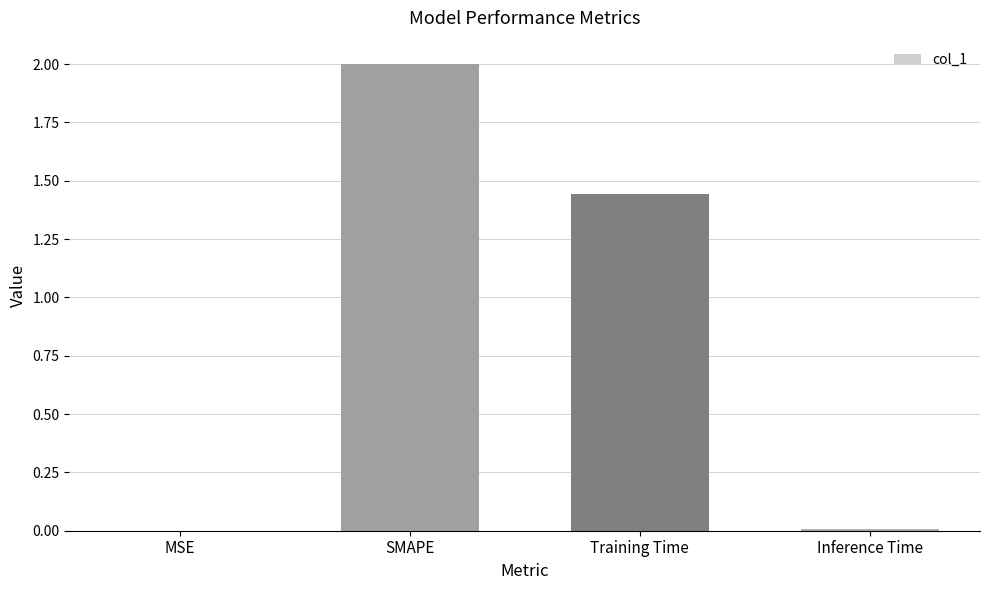

What is the average value?

0.9